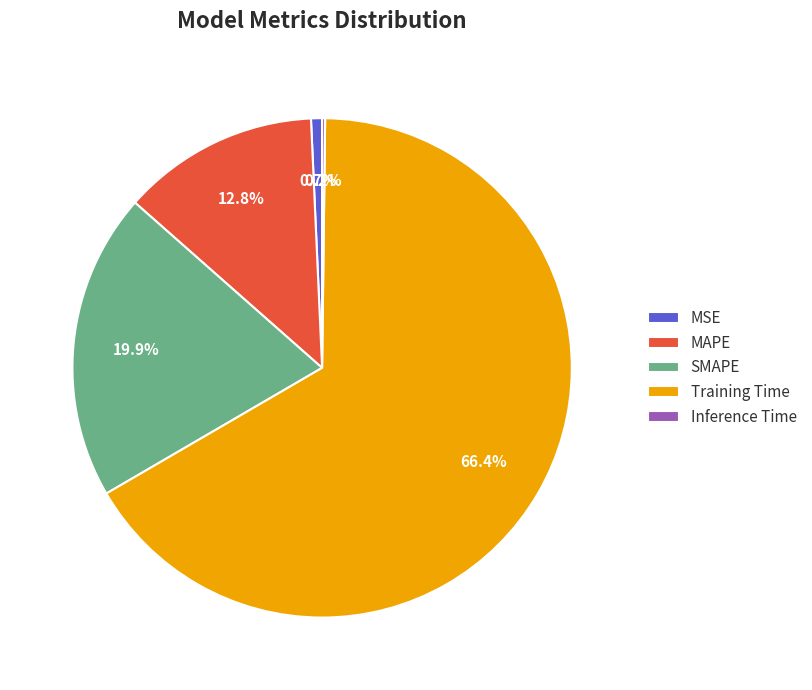

True or false: MAPE accounts for 13% of the total.

True